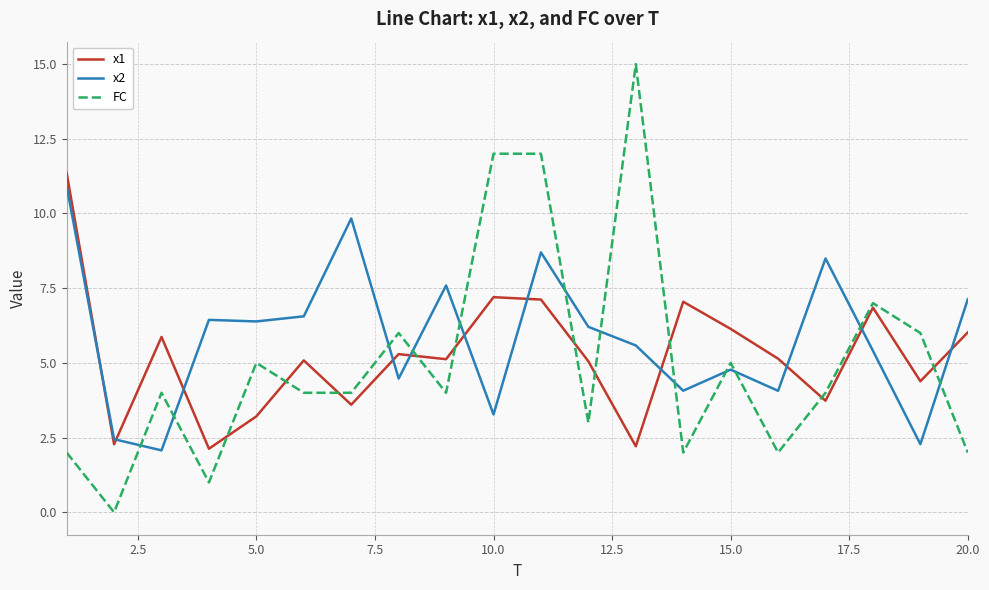

What is the greatest value displayed?

15.0